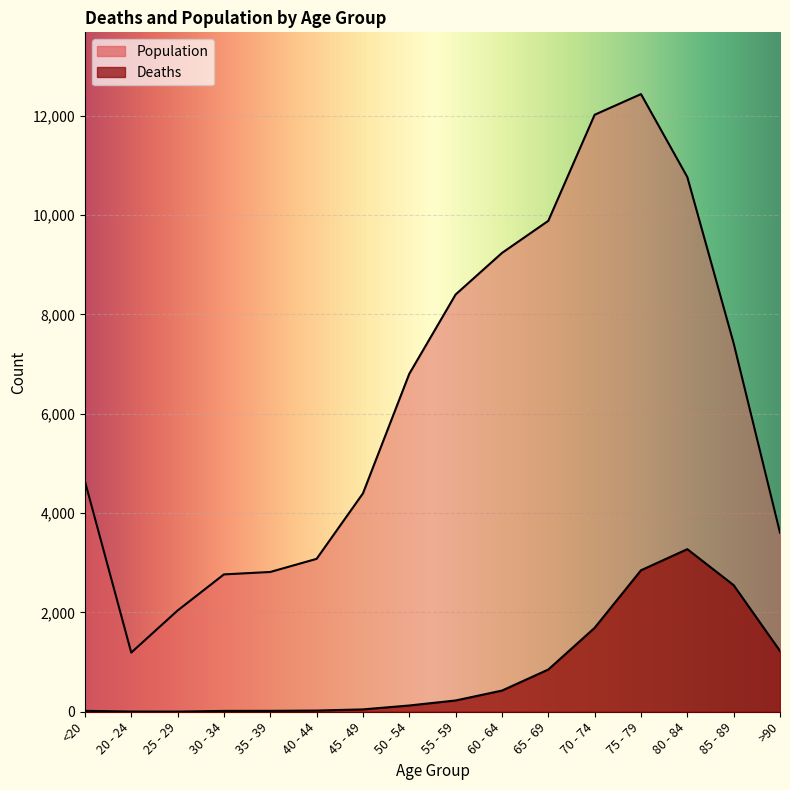

Where does the Population series first go above 6803?

55 - 59